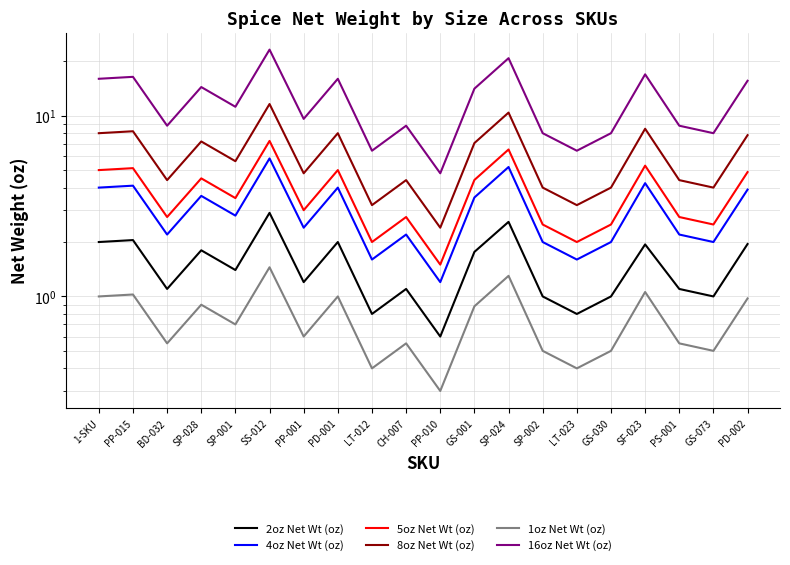

What value does the 5oz Net Wt (oz) series have at LT-023?

2.0